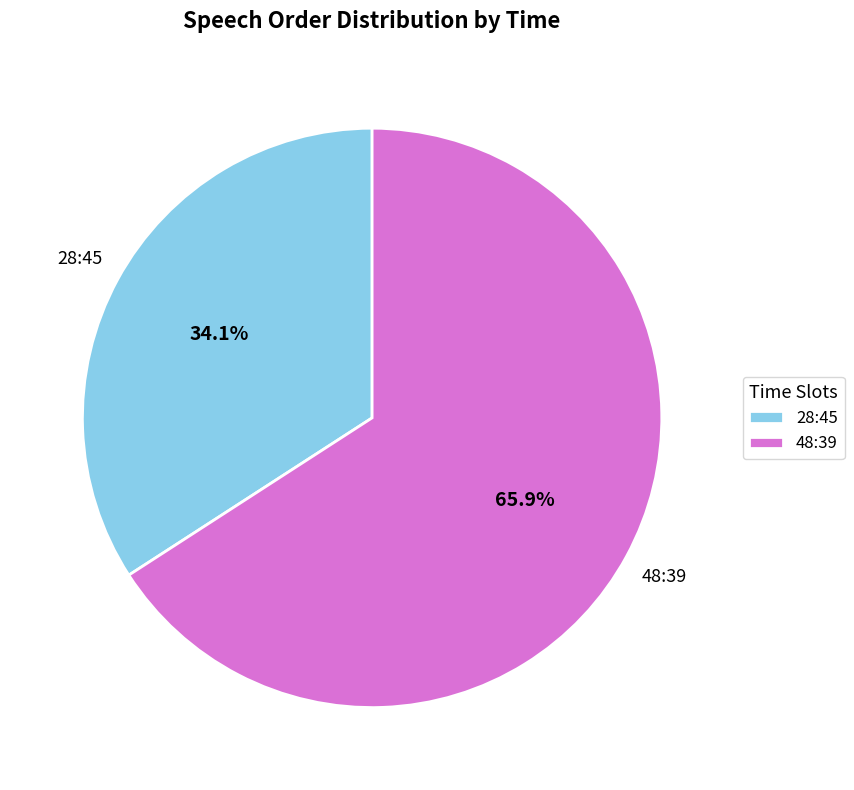

Does 48:39 represent more than half of the total?

Yes